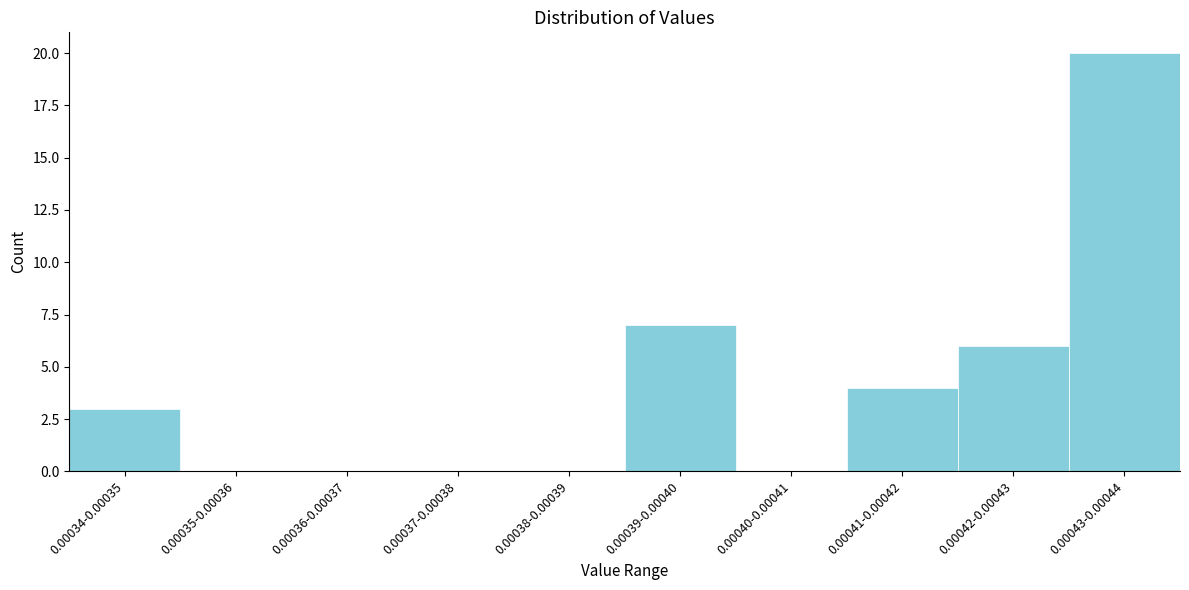

Reading left to right, extract all data points from this chart.

0.00034-0.00035=3	0.00035-0.00036=0	0.00036-0.00037=0	0.00037-0.00038=0	0.00038-0.00039=0	0.00039-0.00040=7	0.00040-0.00041=0	0.00041-0.00042=4	0.00042-0.00043=6	0.00043-0.00044=20